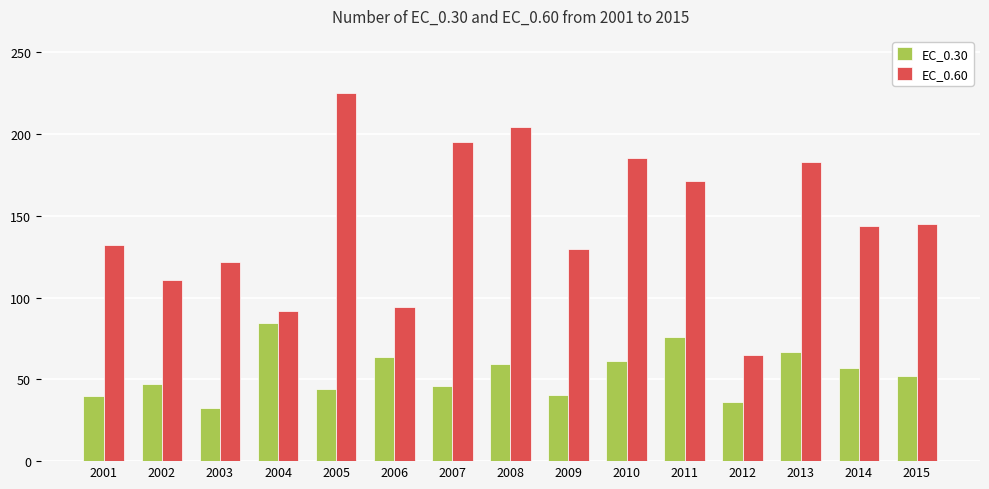

What is the difference between the EC_0.60 values at 2014 and 2013?

39.0